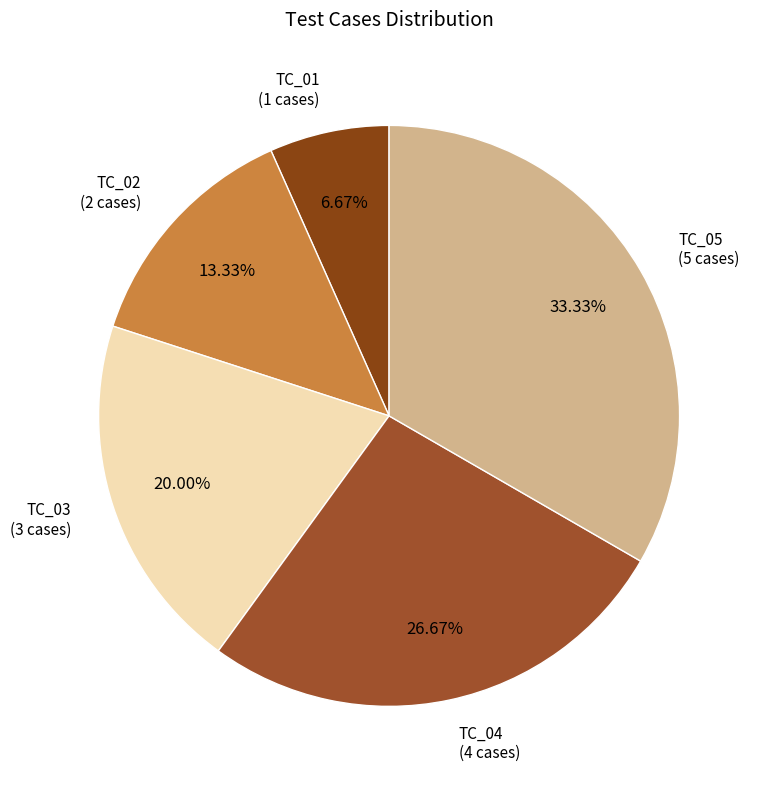

How many segments does this pie chart have?

5